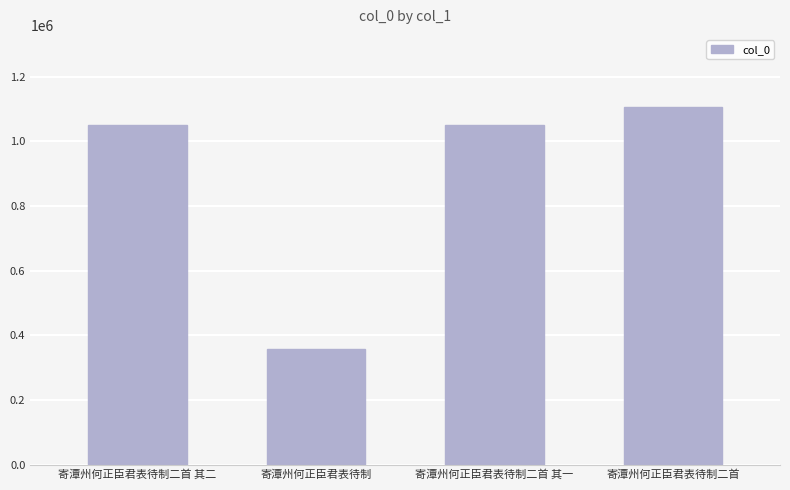

What is the sum of the values at 寄潭州何正臣君表待制二首 其二 and 寄潭州何正臣君表待制?

1408274